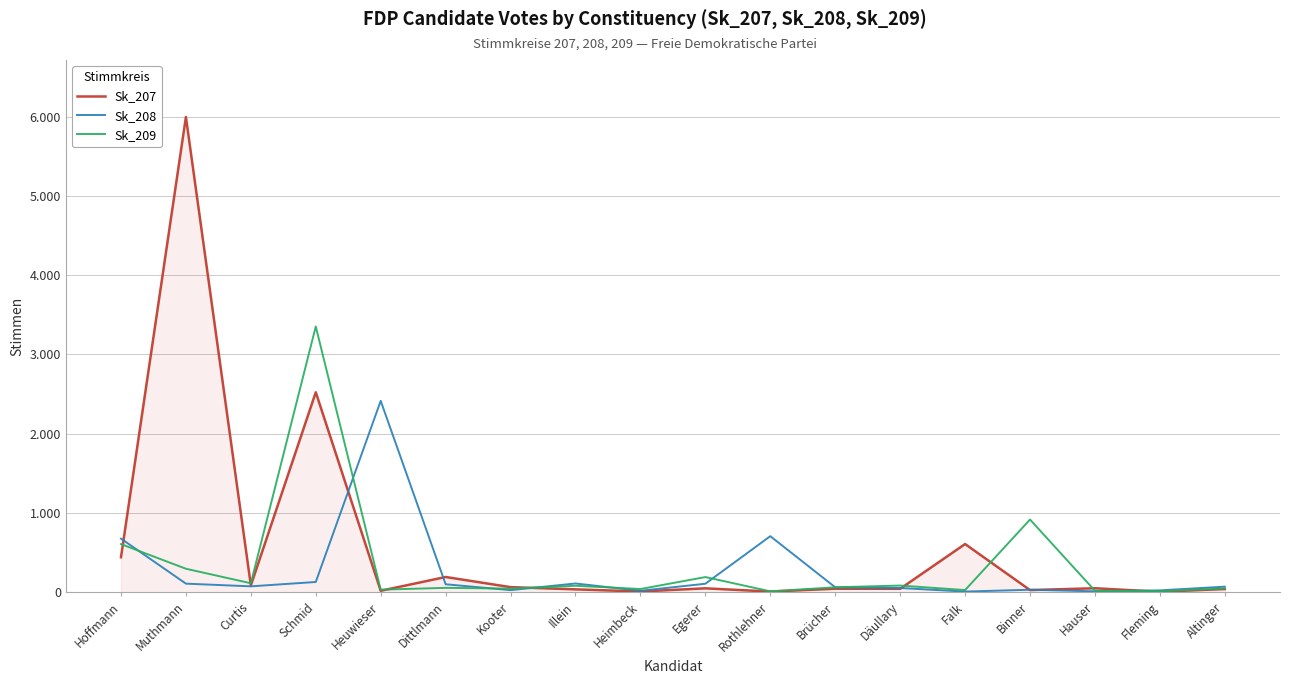

Reading left to right, transcribe all the data shown in this chart.

Sk_207: 441	5996	86	2523	18	192	64	36	9	49	8	44	43	608	27	50	6	40
Sk_208: 676	108	74	129	2414	100	26	110	18	107	707	62	53	8	31	11	23	70
Sk_209: 607	296	113	3353	32	55	45	81	40	191	11	62	84	27	917	18	13	48